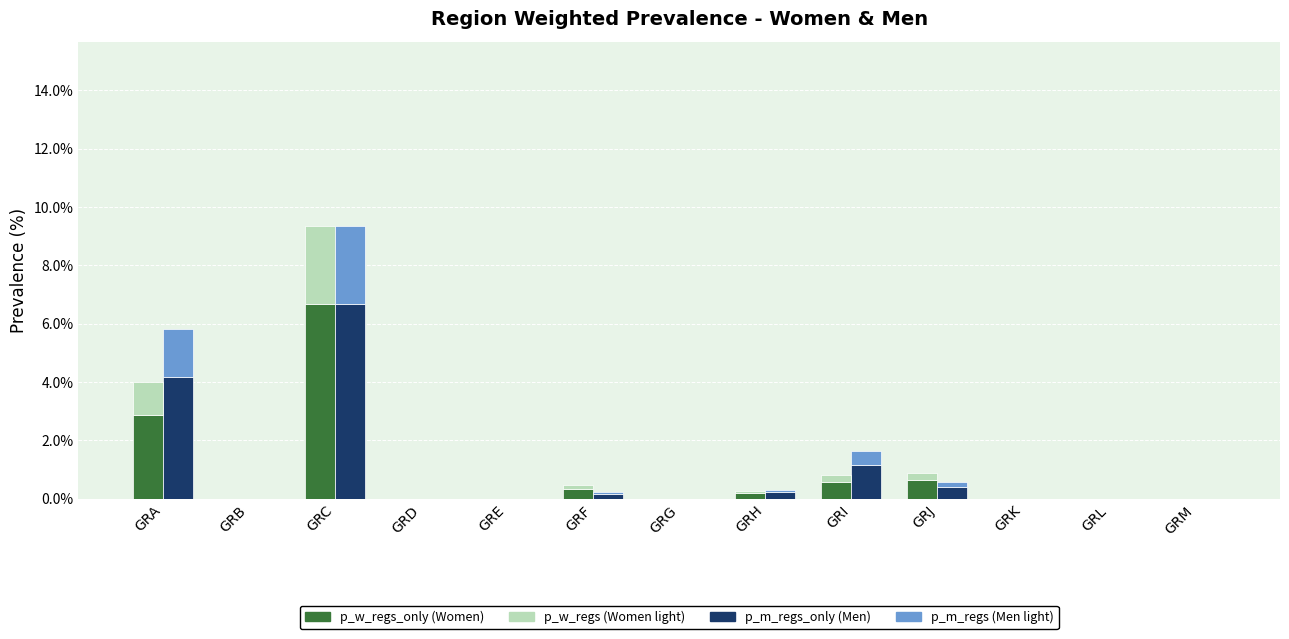

Which series has the largest range (max minus min)?

p_w_regs_only (Women)